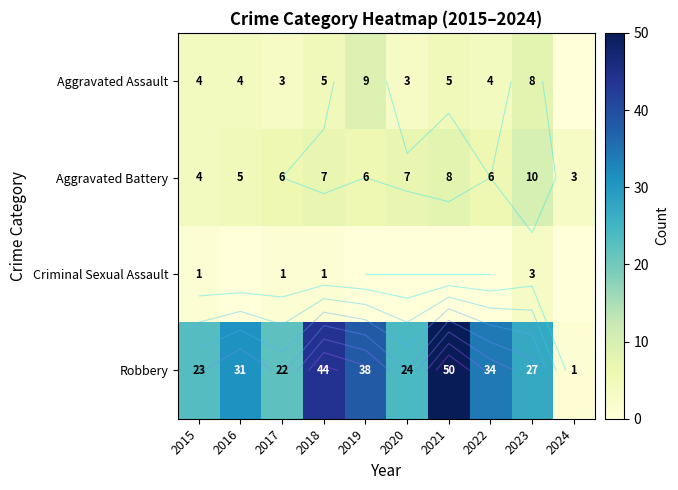

Between 2019 and 2021, which is larger?

2019